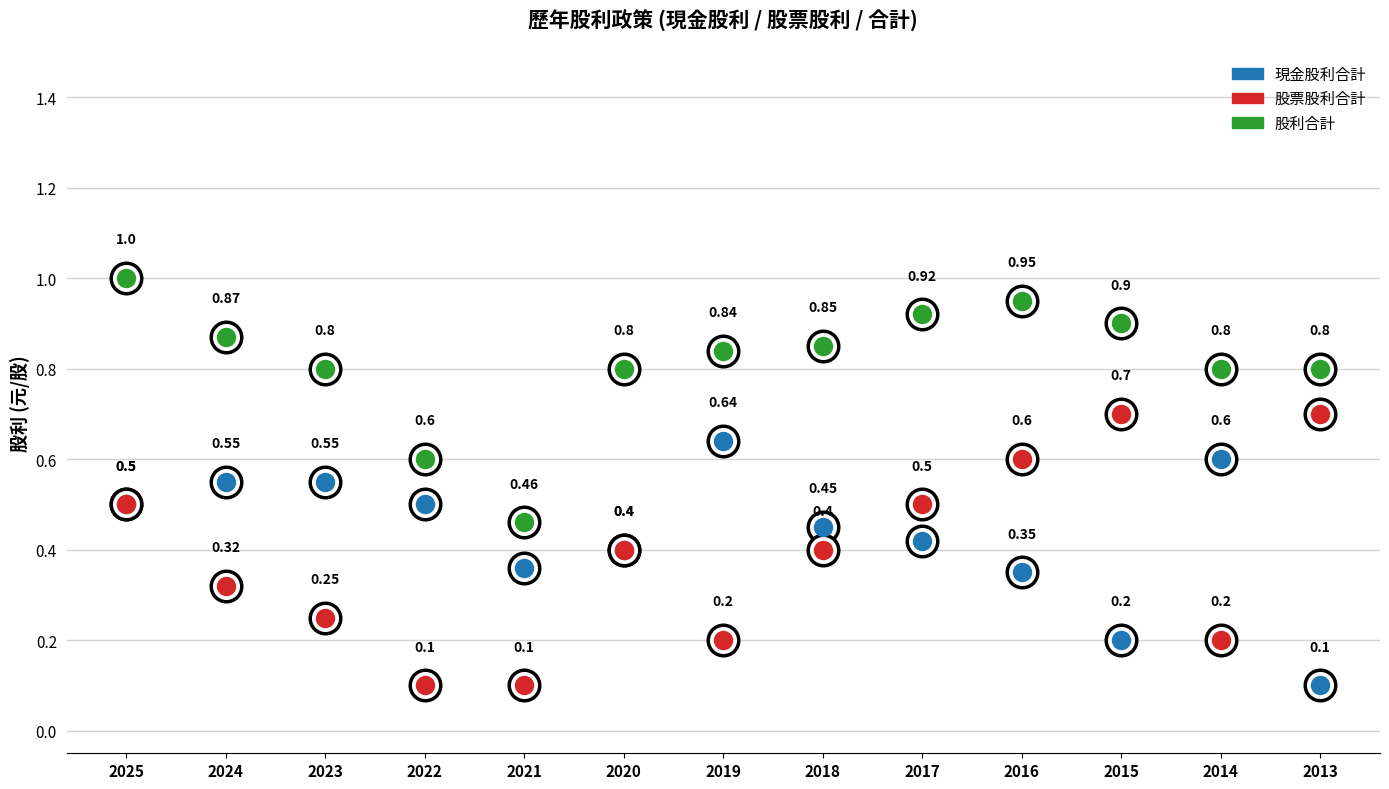

Count the 現金股利合計 values in the range 0 to 1.

13